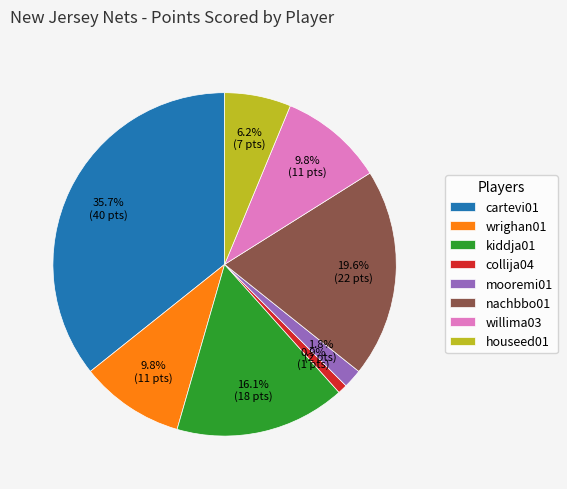

To the nearest percent, what portion does cartevi01 represent?

36%